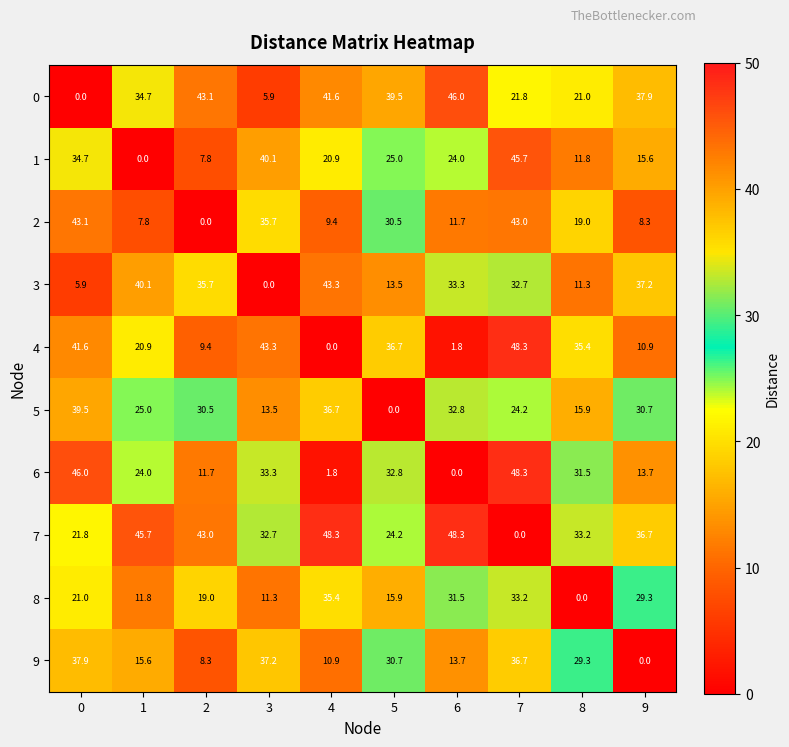

What is the greatest value displayed?

48.3